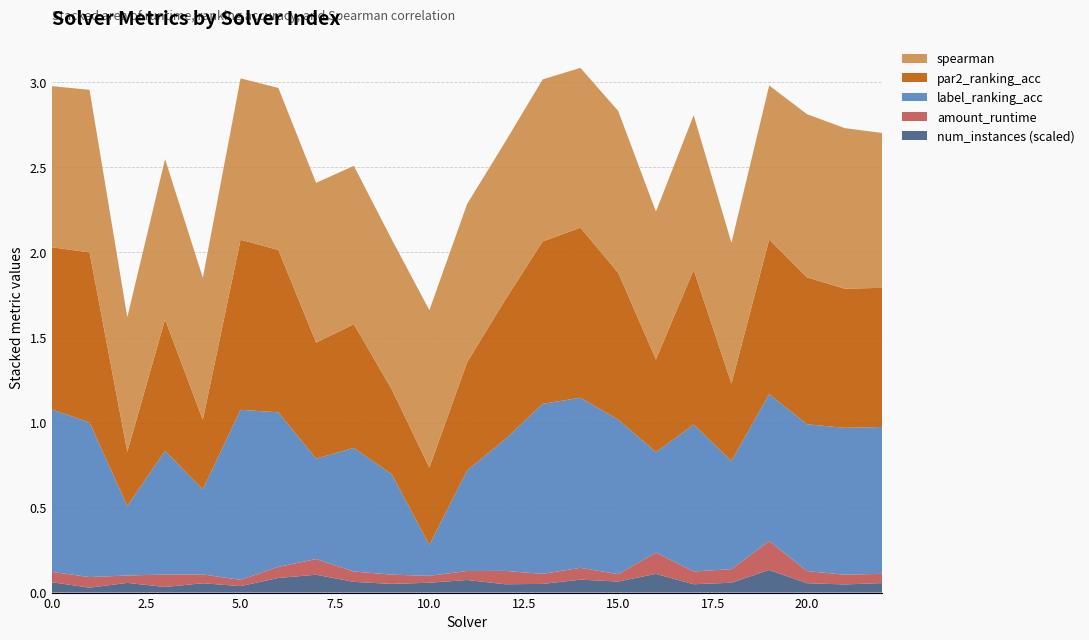

Reading left to right, what are all the values shown in this chart?

amount_runtime: 0=0.1	1=0.1	2=0.0	3=0.1	4=0.1	5=0.0	6=0.1	7=0.1	8=0.1	9=0.1	10=0.0	11=0.1	12=0.1	13=0.1	14=0.1	15=0.0	16=0.1	17=0.1	18=0.1	19=0.2	20=0.1	21=0.1	22=0.1
par2_ranking_acc: 0=1.0	1=1.0	2=0.3	3=0.8	4=0.4	5=1.0	6=1.0	7=0.7	8=0.7	9=0.5	10=0.5	11=0.6	12=0.8	13=1.0	14=1.0	15=0.9	16=0.5	17=0.9	18=0.5	19=0.9	20=0.9	21=0.8	22=0.8
label_ranking_acc: 0=1.0	1=0.9	2=0.4	3=0.7	4=0.5	5=1.0	6=0.9	7=0.6	8=0.7	9=0.6	10=0.2	11=0.6	12=0.8	13=1.0	14=1.0	15=0.9	16=0.6	17=0.9	18=0.6	19=0.9	20=0.9	21=0.9	22=0.9
spearman: 0=0.9	1=1.0	2=0.8	3=0.9	4=0.8	5=0.9	6=1.0	7=0.9	8=0.9	9=0.9	10=0.9	11=0.9	12=0.9	13=1.0	14=0.9	15=1.0	16=0.9	17=0.9	18=0.8	19=0.9	20=1.0	21=0.9	22=0.9
num_instances_scaled: 0=0.1	1=0.0	2=0.1	3=0.0	4=0.1	5=0.0	6=0.1	7=0.1	8=0.1	9=0.1	10=0.1	11=0.1	12=0.0	13=0.1	14=0.1	15=0.1	16=0.1	17=0.0	18=0.1	19=0.1	20=0.1	21=0.0	22=0.1